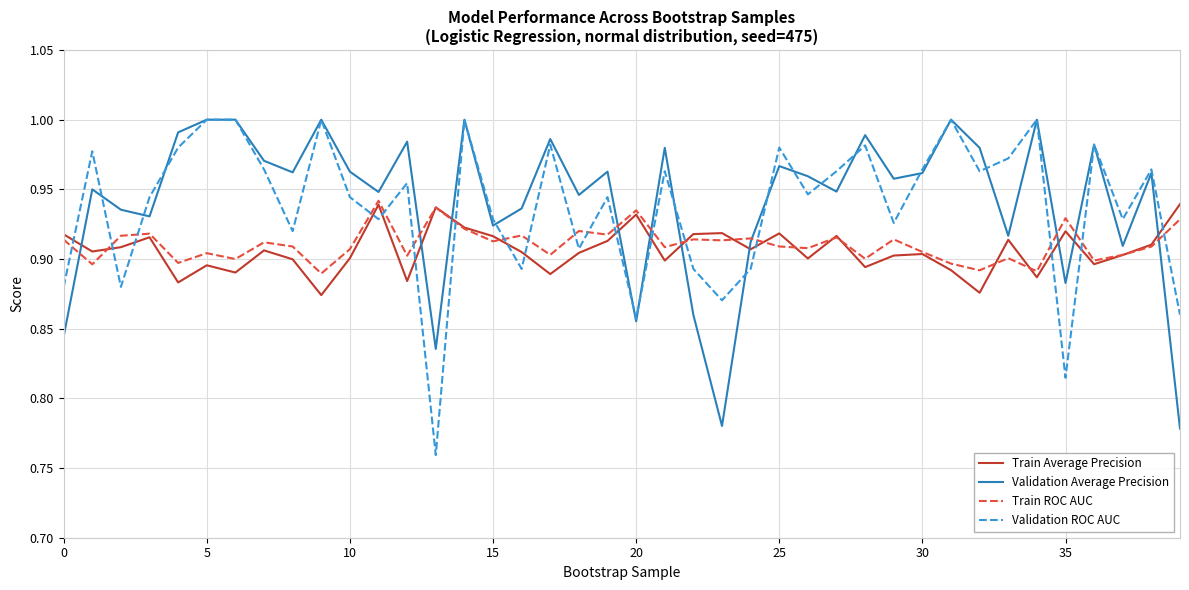

Which series has the widest spread of values?

Validation ROC AUC